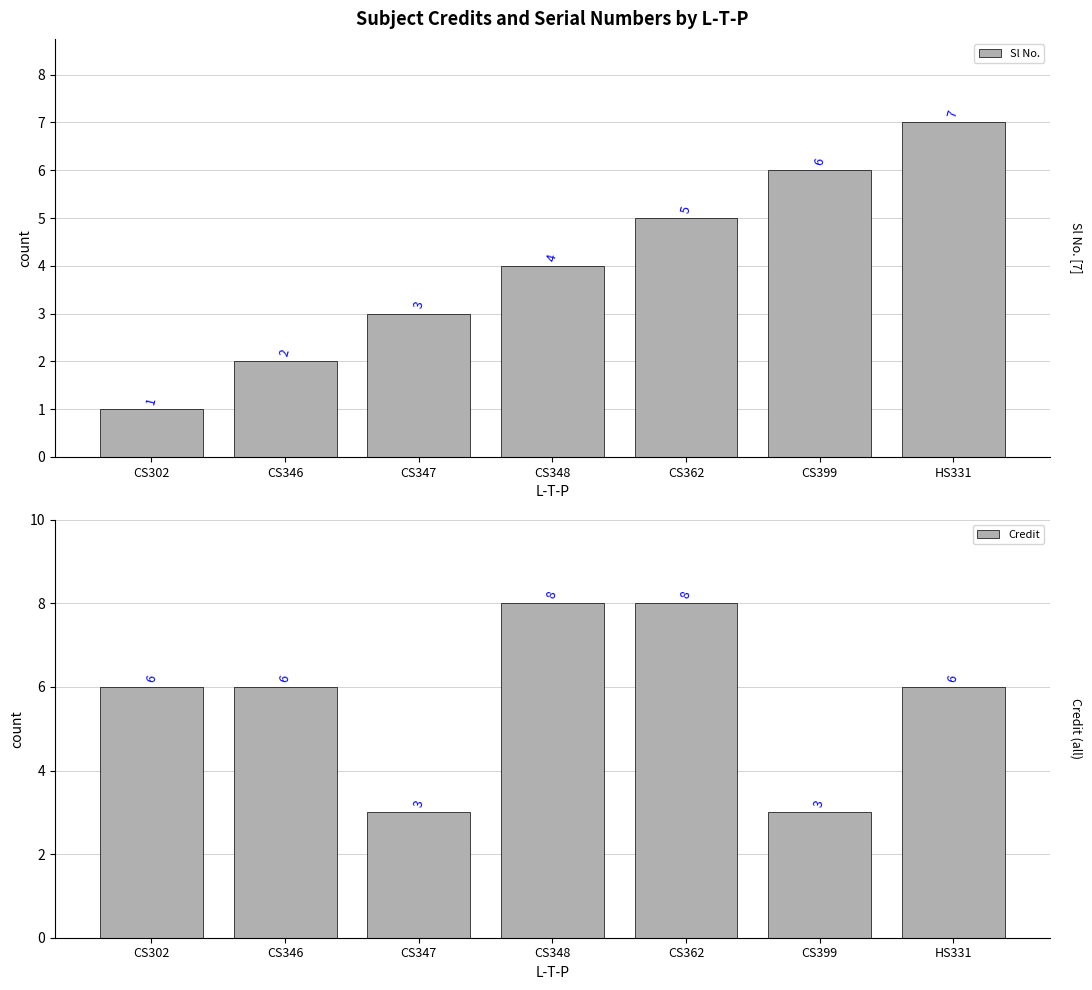

How many Credit values are between 3 and 8?

7